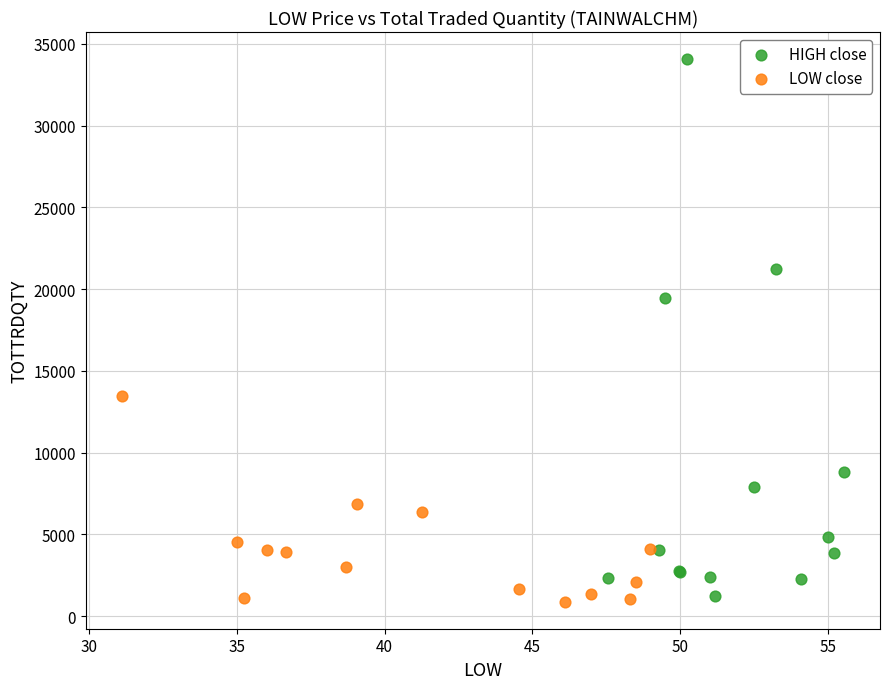

Which series reaches the minimum Y coordinate?

LOW close